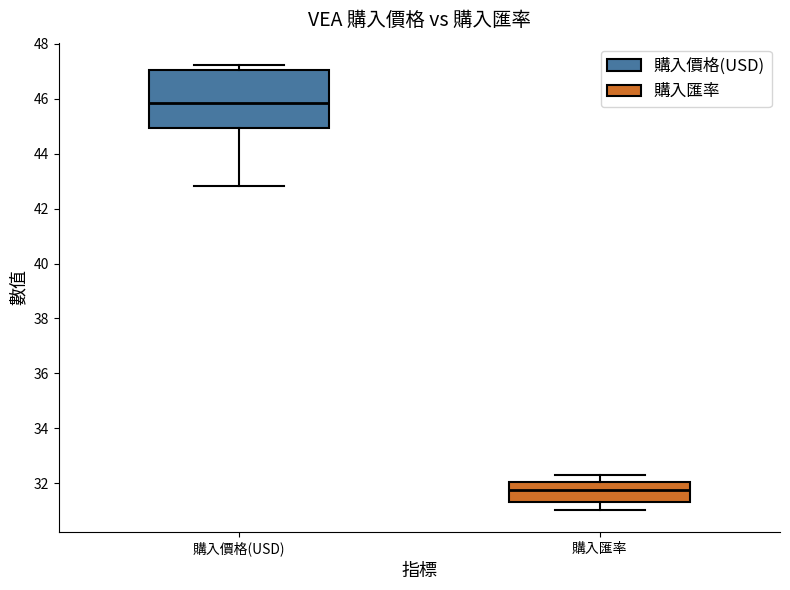

Reading left to right, read every box against the y-axis: the position of its median line, the range the box covers, and the ends of its whiskers. The values are not printed on the chart, so give them approximately, as read against the axis.

購入價格(USD): median 45.8, box 45.0 to 47.0, whiskers 42.8 to 47.2
購入匯率: median 31.8, box 31.4 to 32.0, whiskers 31.0 to 32.4